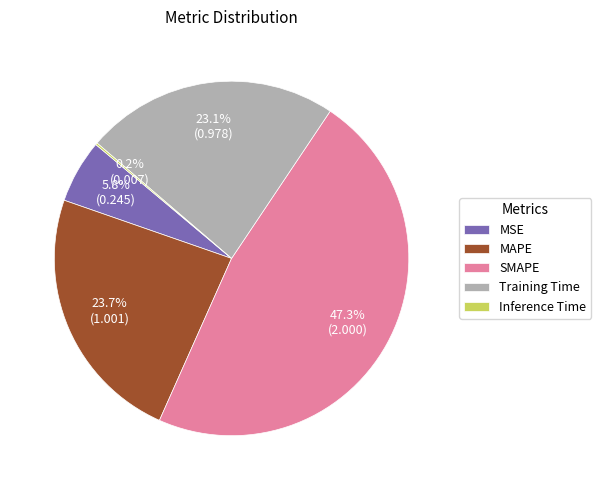

Is Training Time the majority of the pie?

No